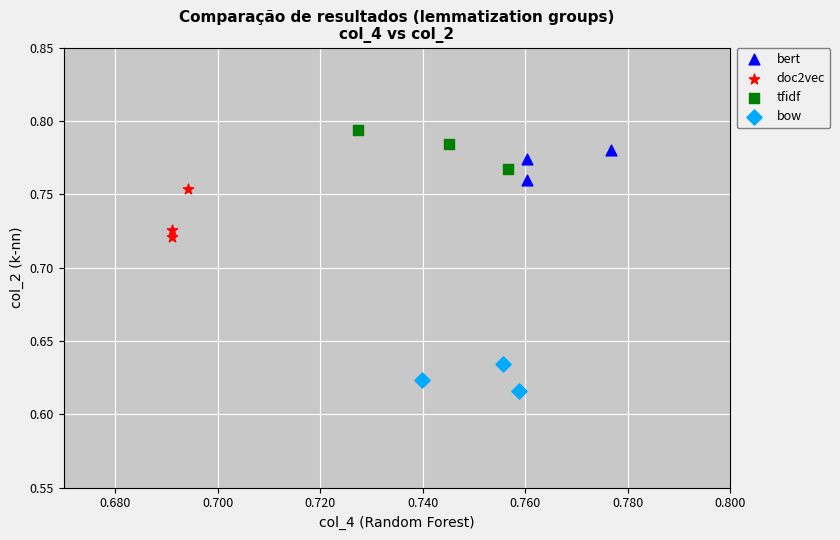

Which series contains the highest Y value?

tfidf